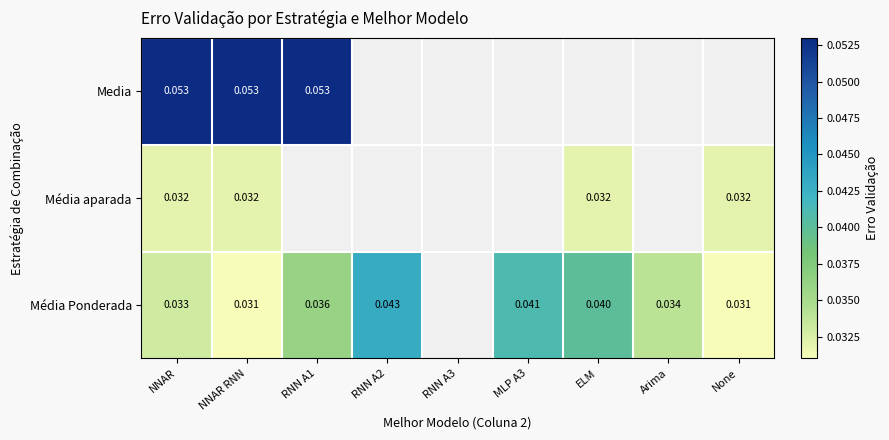

Rank the series at NNAR from lowest to highest value.

Média aparada, Média Ponderada, Media